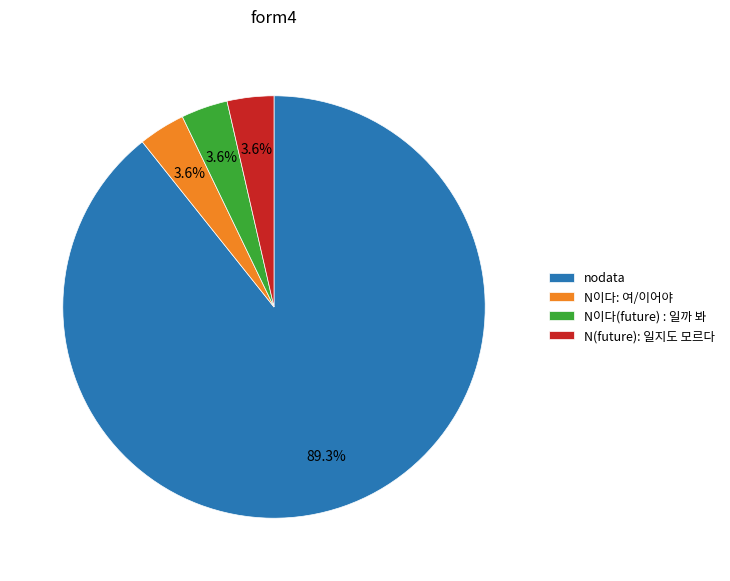

Which slice is the largest?

nodata